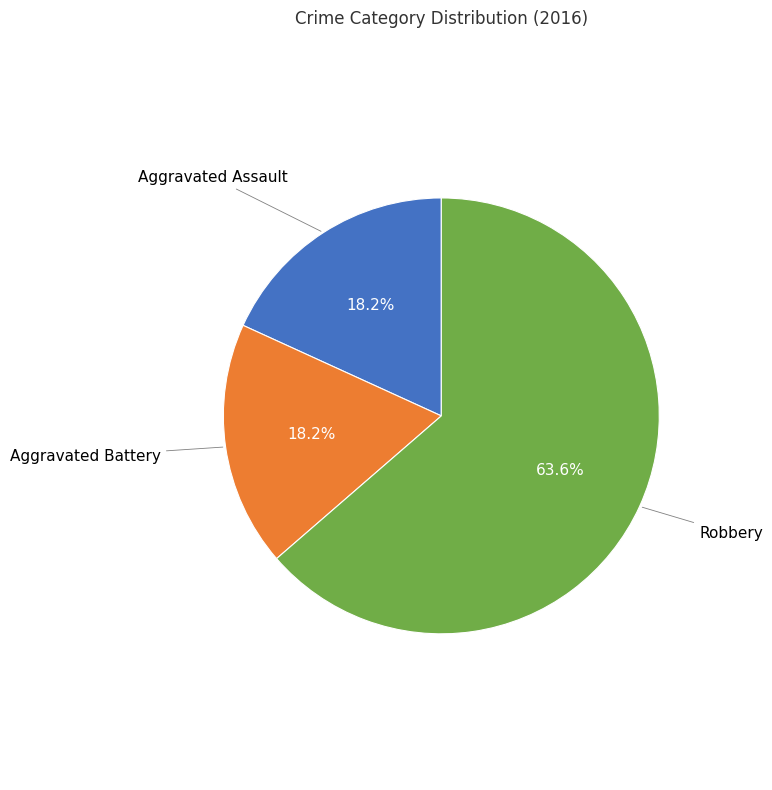

Does any single category account for the majority?

Yes